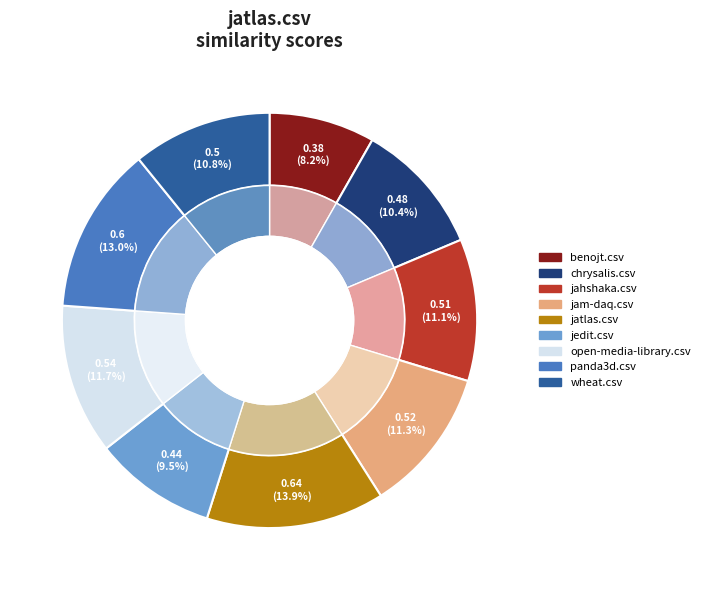

True or false: benojt.csv accounts for 1% of the total.

False